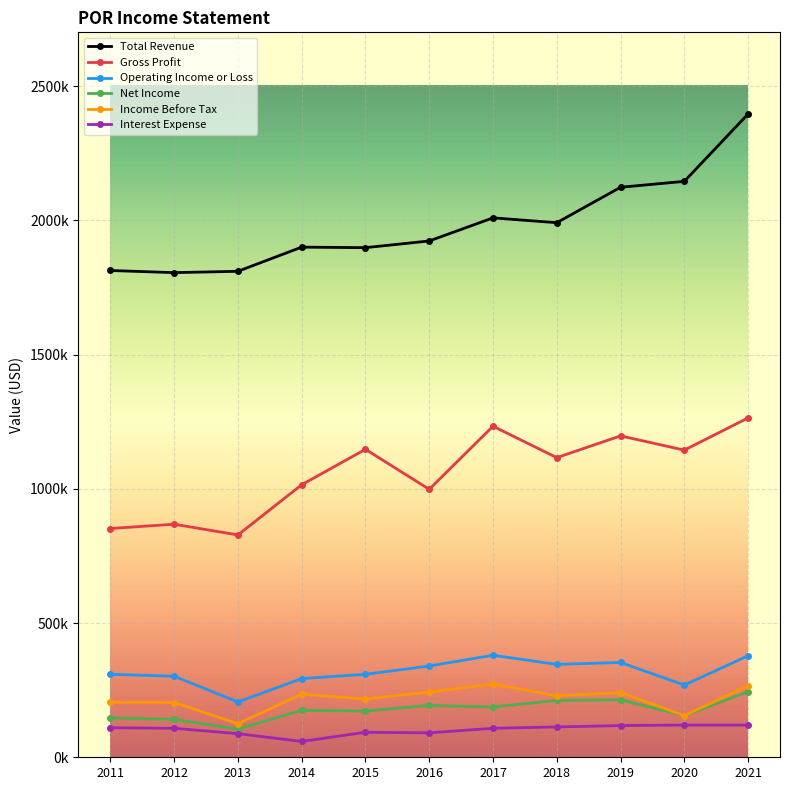

Is the value of Total Revenue at 2018 greater than the value of Net Income at 2014?

Yes